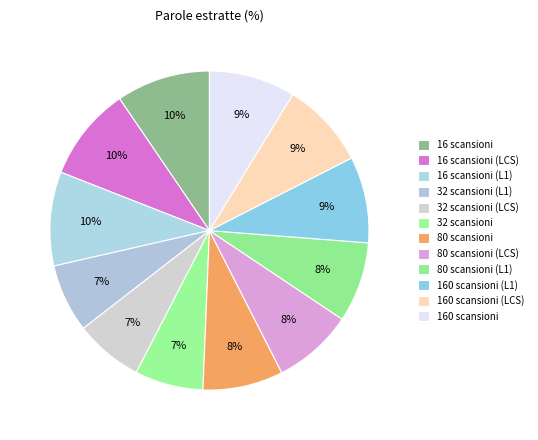

To the nearest percent, what is the combined percentage of 80 scansioni and 32 scansioni (LCS)?

15%